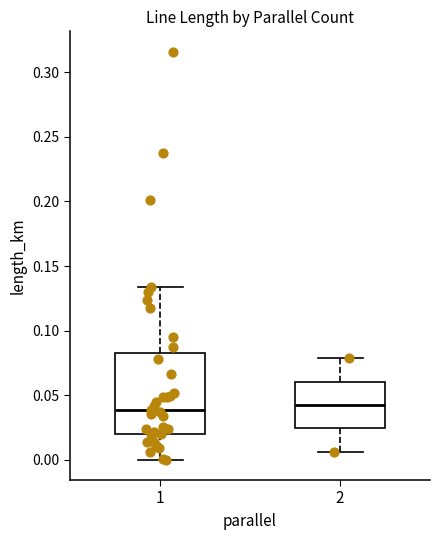

Which box is the tallest, from its lower edge to its upper edge?

1